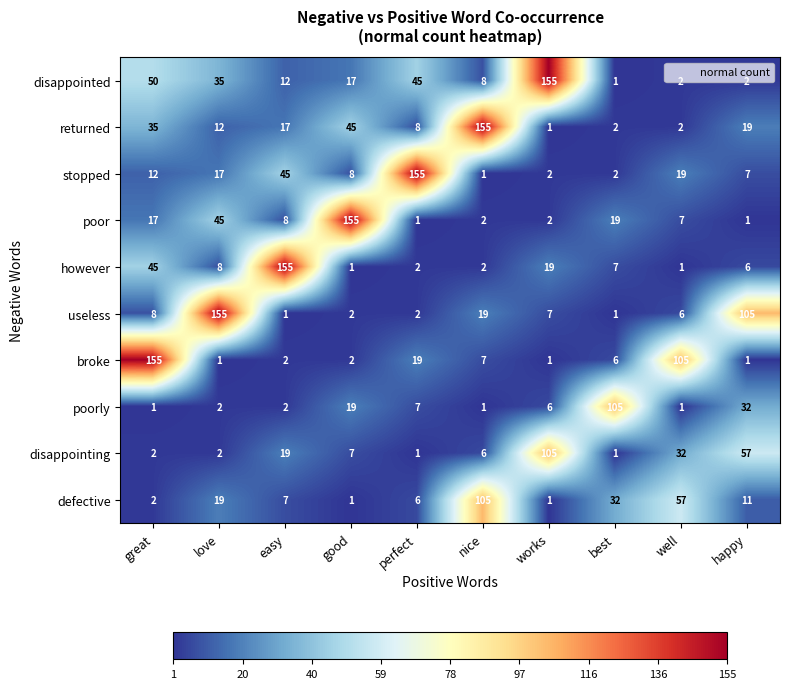

What is the maximum value shown in the chart?

155